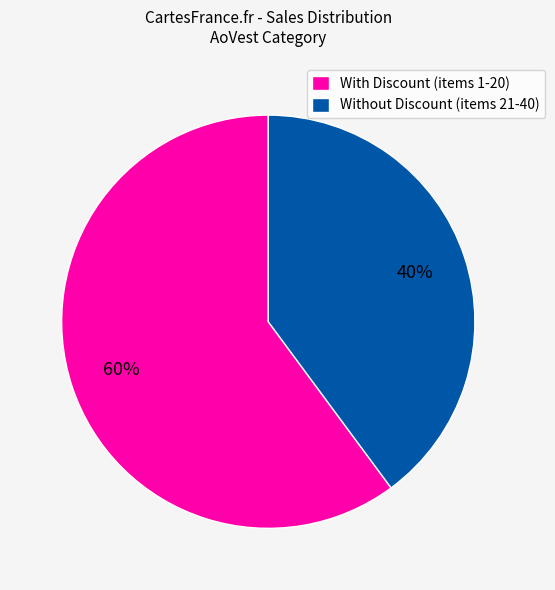

To the nearest percent, what is the difference between the largest and smallest slice percentages?

20%